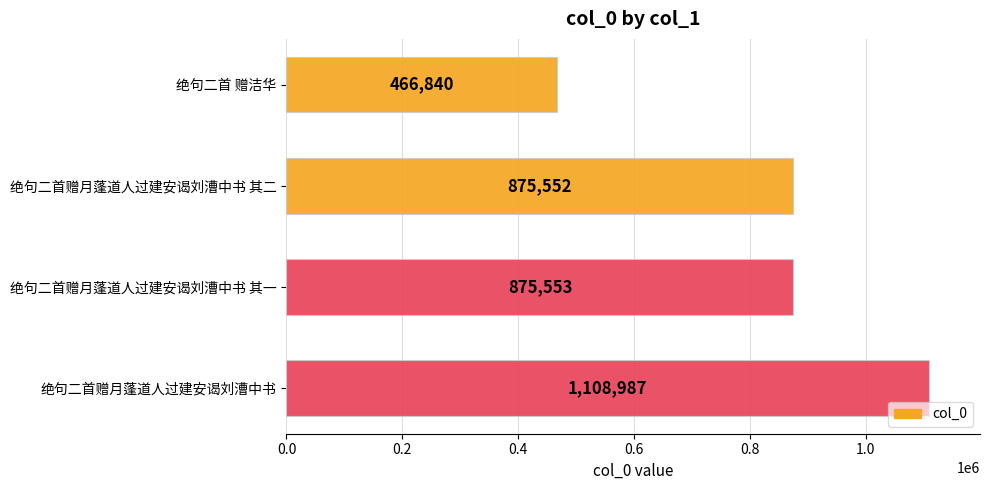

What is the difference between the second highest and second lowest values?

1